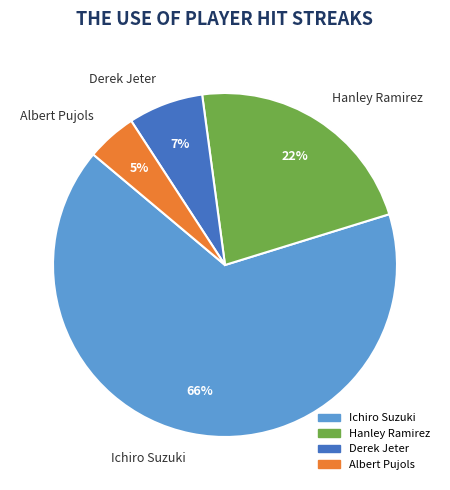

Do Ichiro Suzuki and Albert Pujols together represent more than half of the pie?

Yes